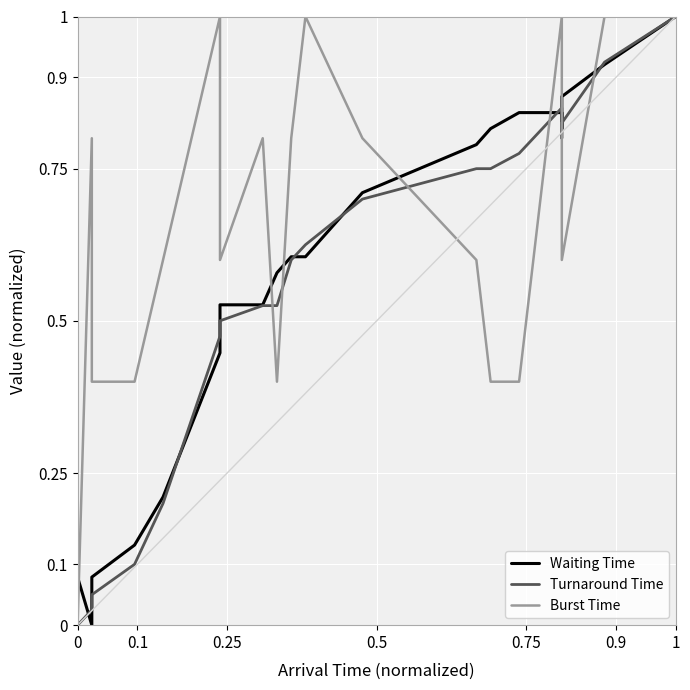

Which series has the largest range (max minus min)?

Waiting Time